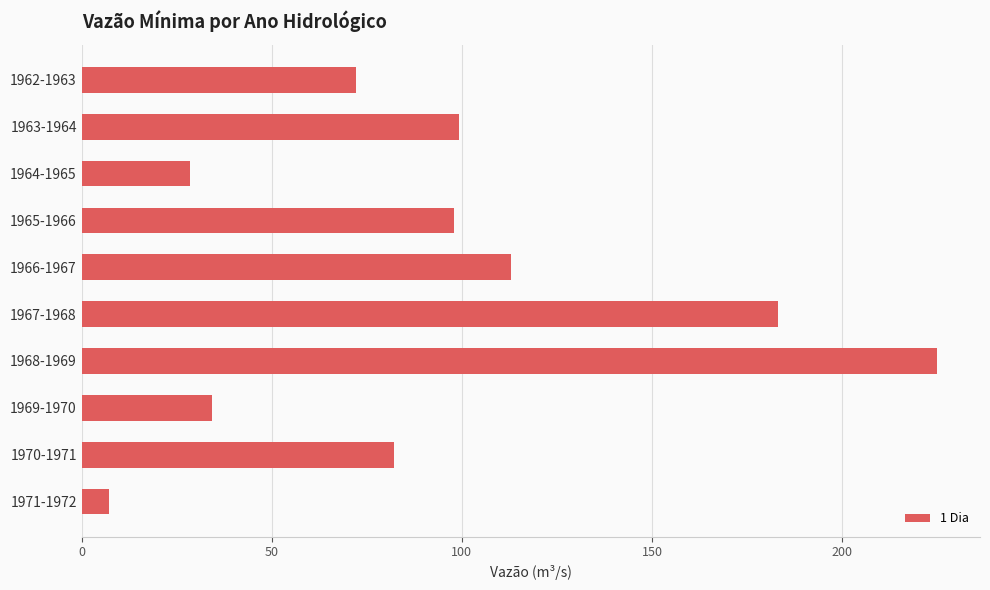

At which label is the value closest to 116?

1966-1967